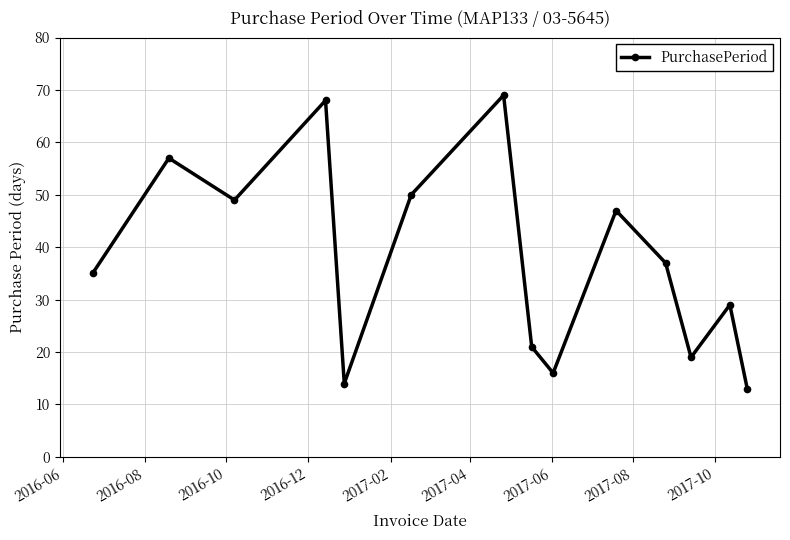

What is the minimum value shown in the chart?

13